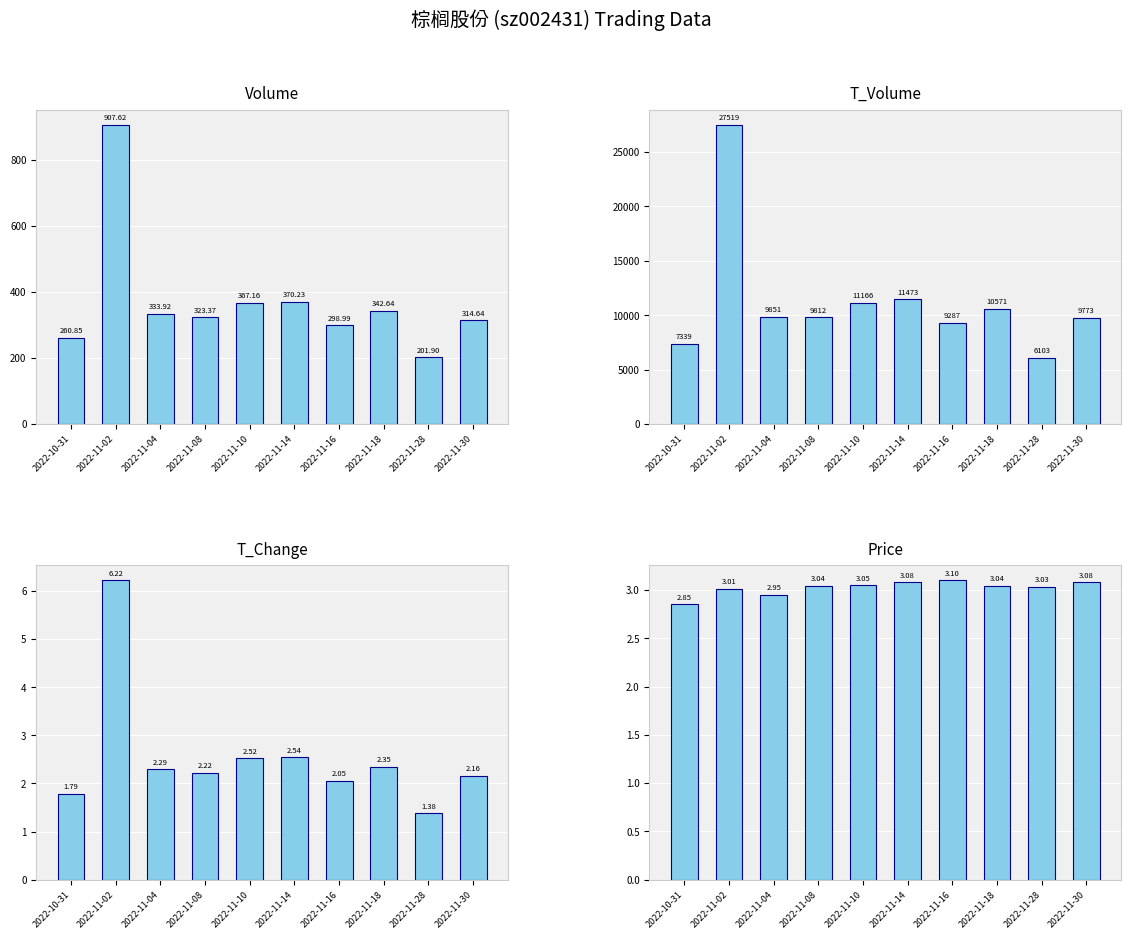

Is the value of Volume at 2022-11-16 greater than the value of T_Volume at 2022-11-08?

No